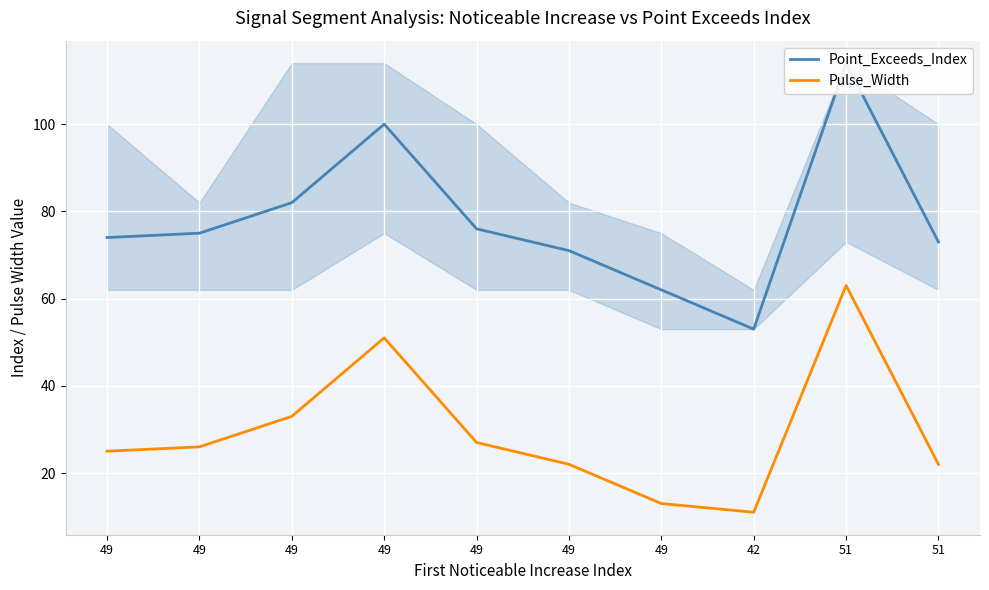

Rank the series by their maximum value, from lowest to highest.

Pulse_Width, Point_Exceeds_Index